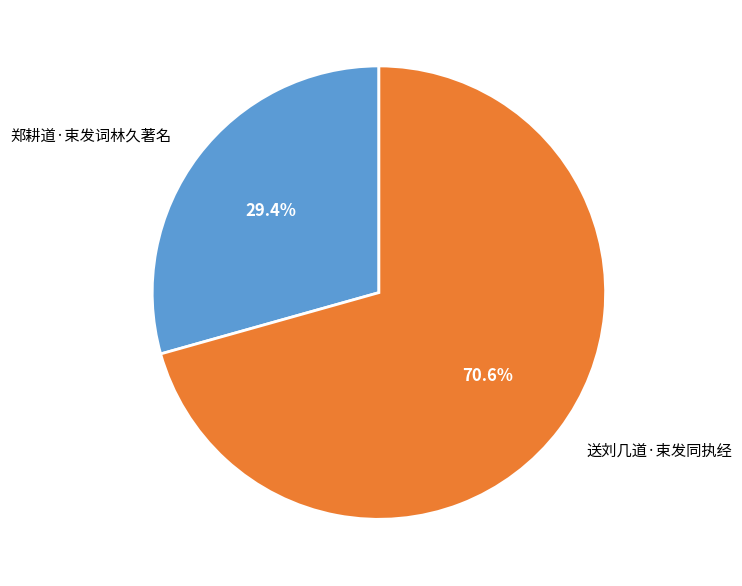

Is it true that 郑耕道·束发词林久著名 is 29% of the pie?

True